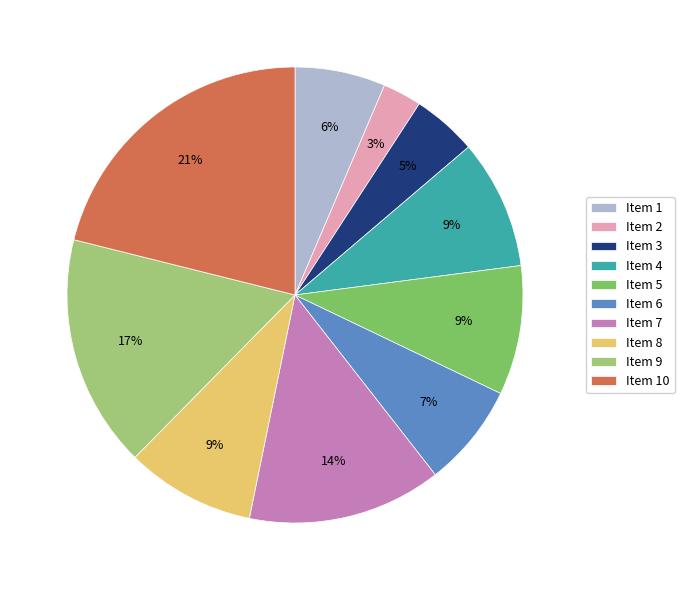

To the nearest percent, what is the average slice percentage?

10%